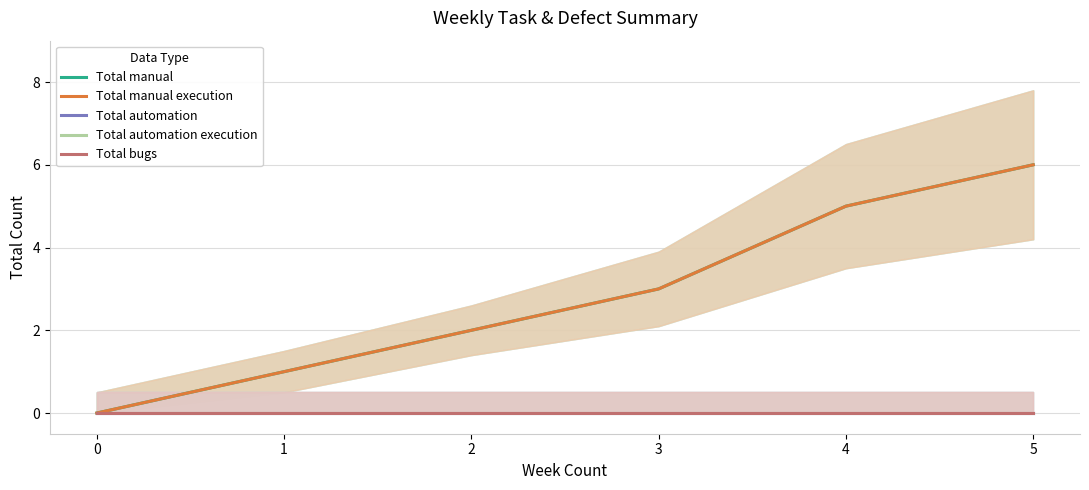

Rank the series at 0 from highest to lowest value.

Total manual, Total manual execution, Total automation, Total automation execution, Total bugs